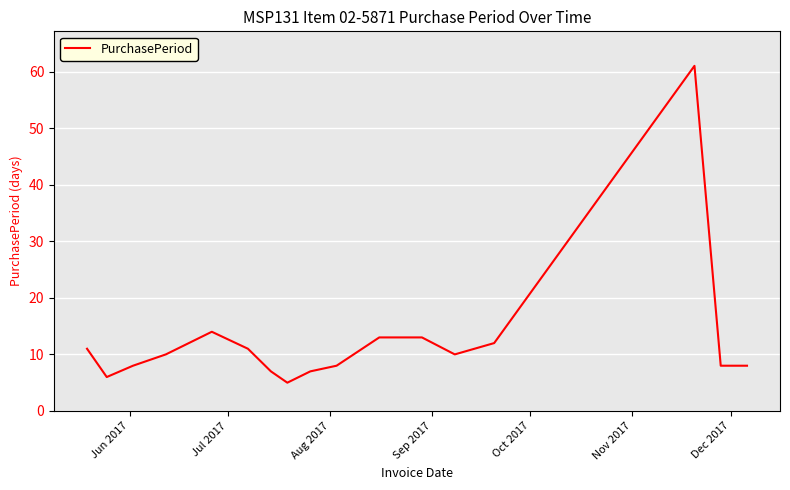

What is the greatest value displayed?

61